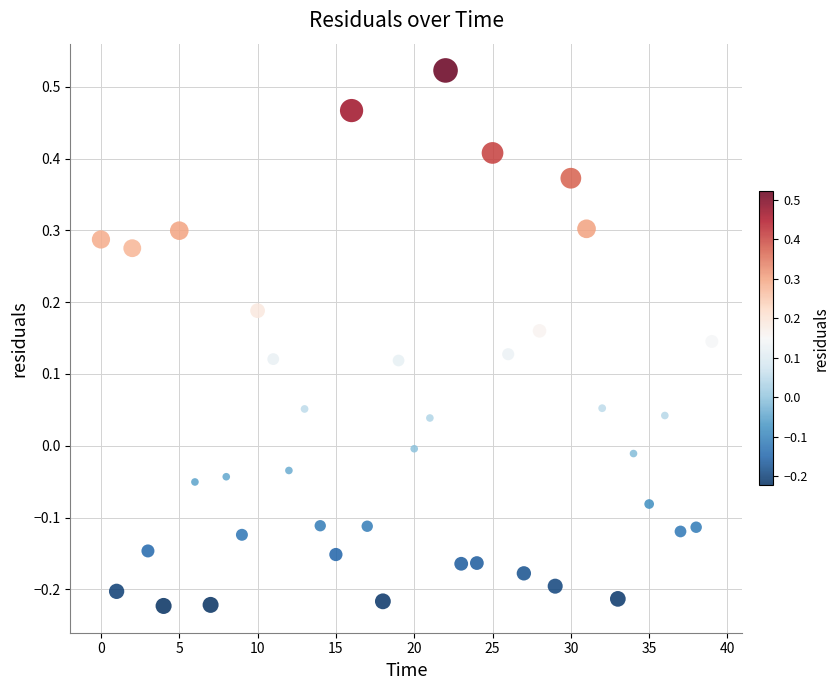

What is the range of Y values (max minus min)?

0.7